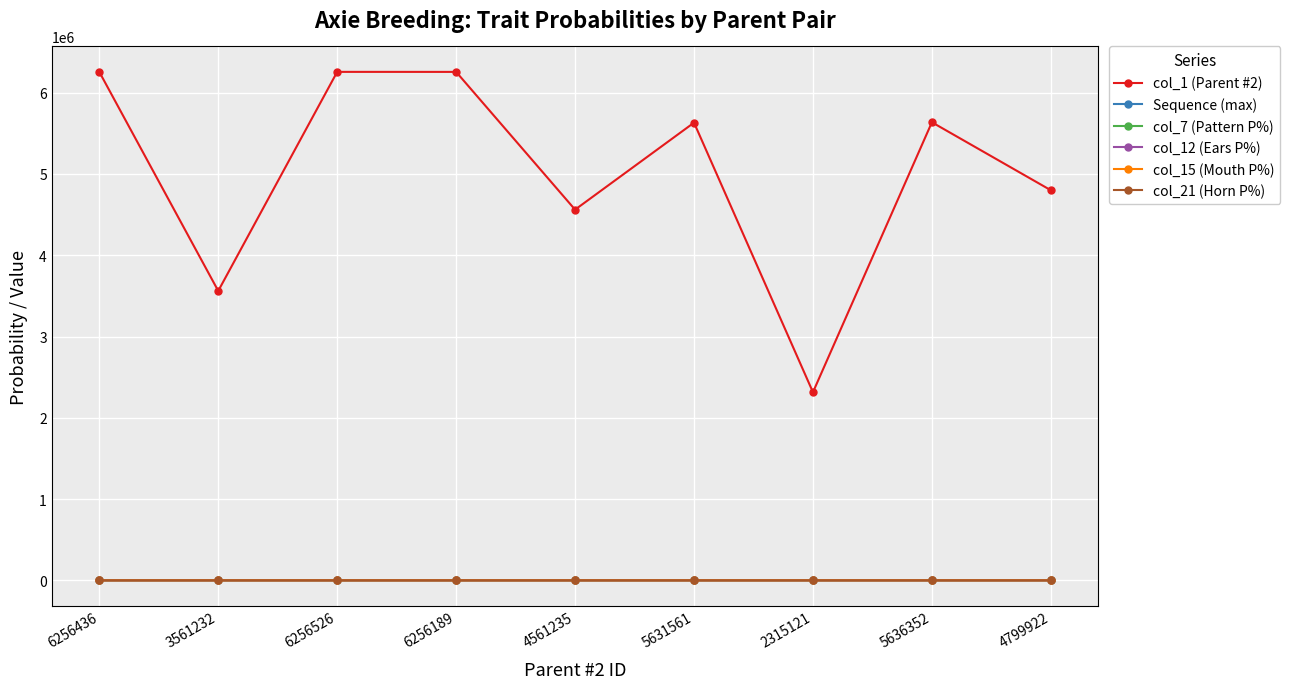

True or false: col_15 (Mouth P%) has more than 0 points higher than both neighbors.

True